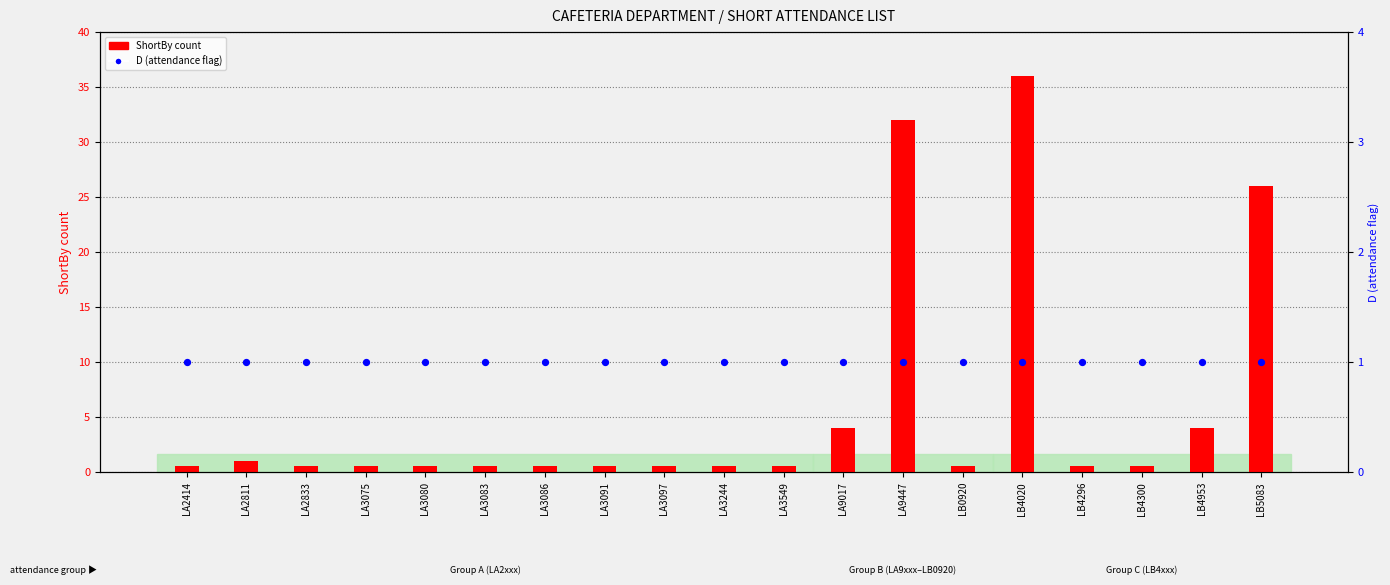

At how many categories does at least one series exceed 24?

3